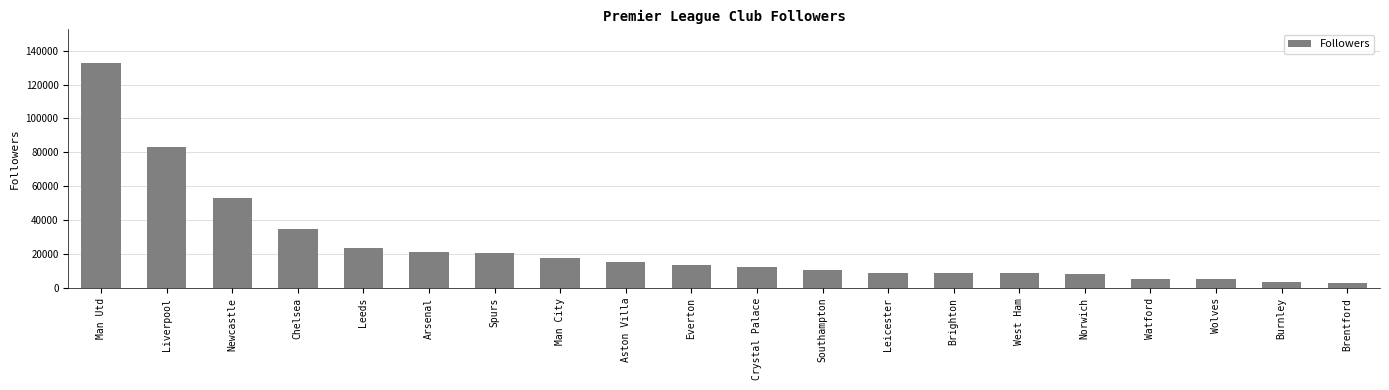

Approximately how many times larger is the value at Leicester compared to Norwich?

1.1